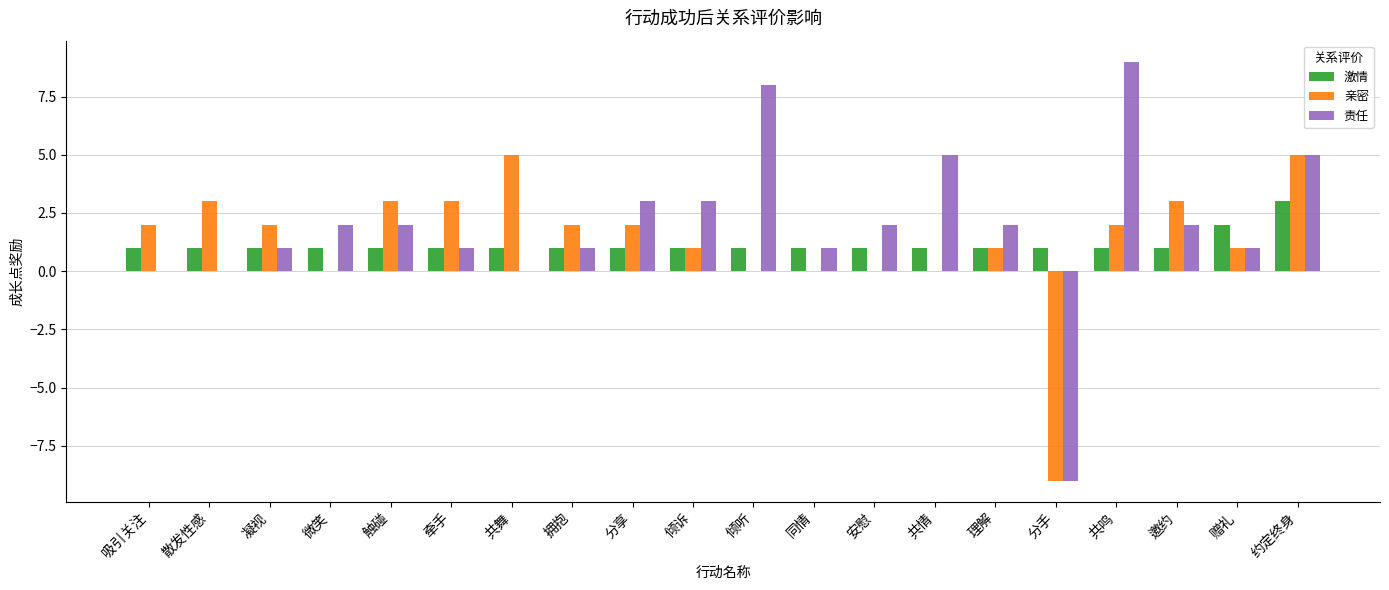

Which category has the highest value across all series?

共鸣